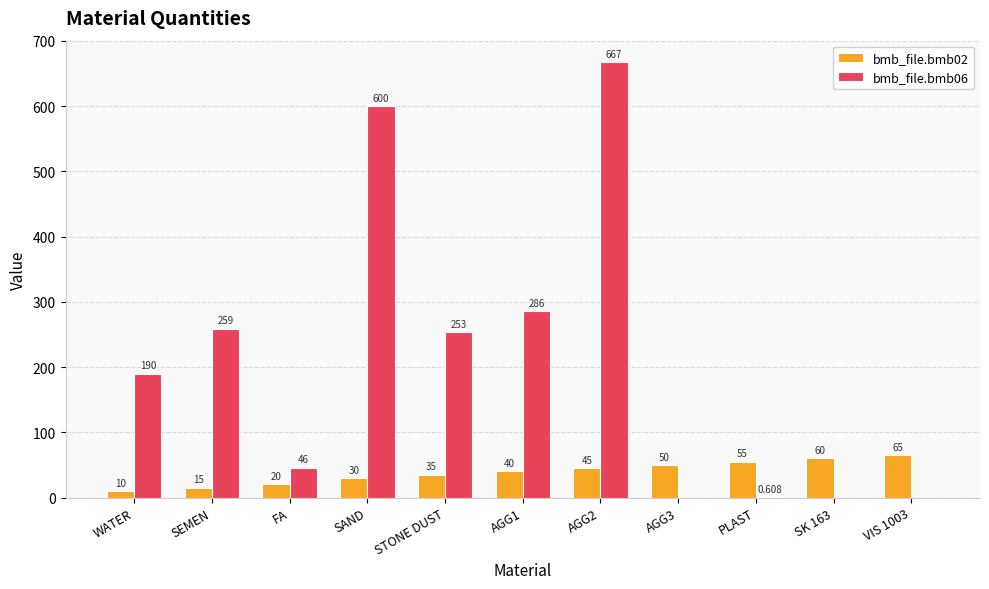

Which series has the largest total across all categories?

bmb_file.bmb06